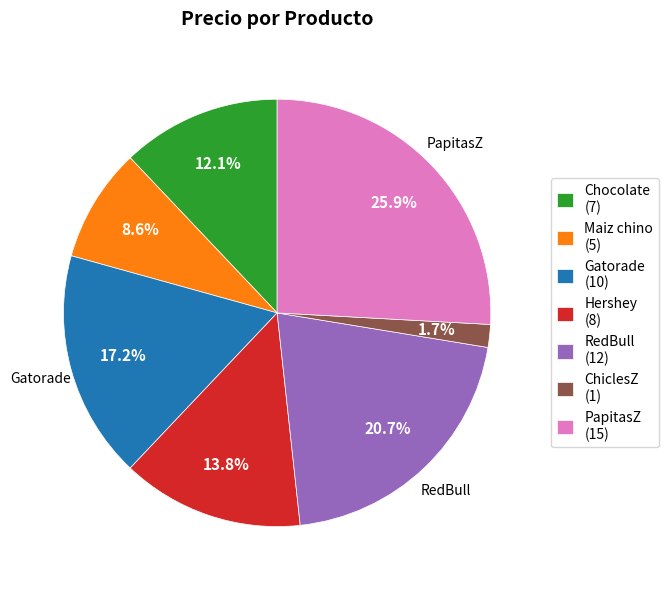

Is the sum of Chocolate and Hershey greater than half?

No